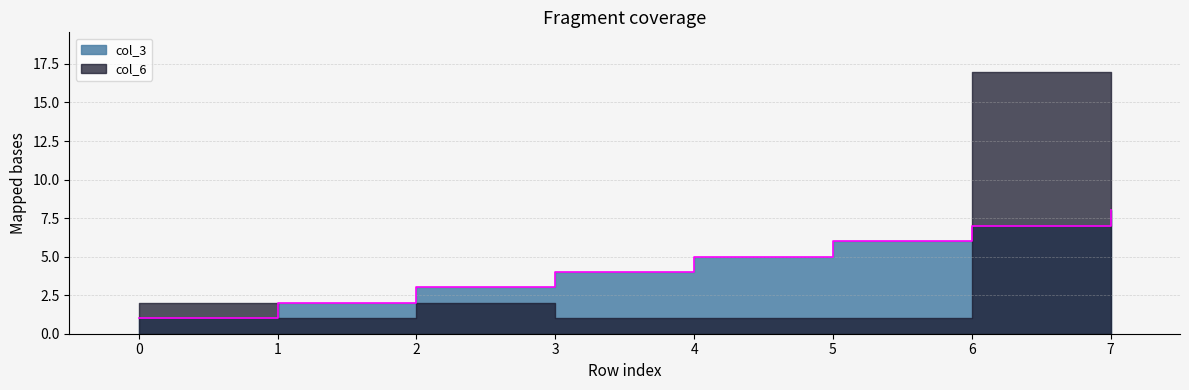

The chart shows a value of 2 at 4. True or false?

False